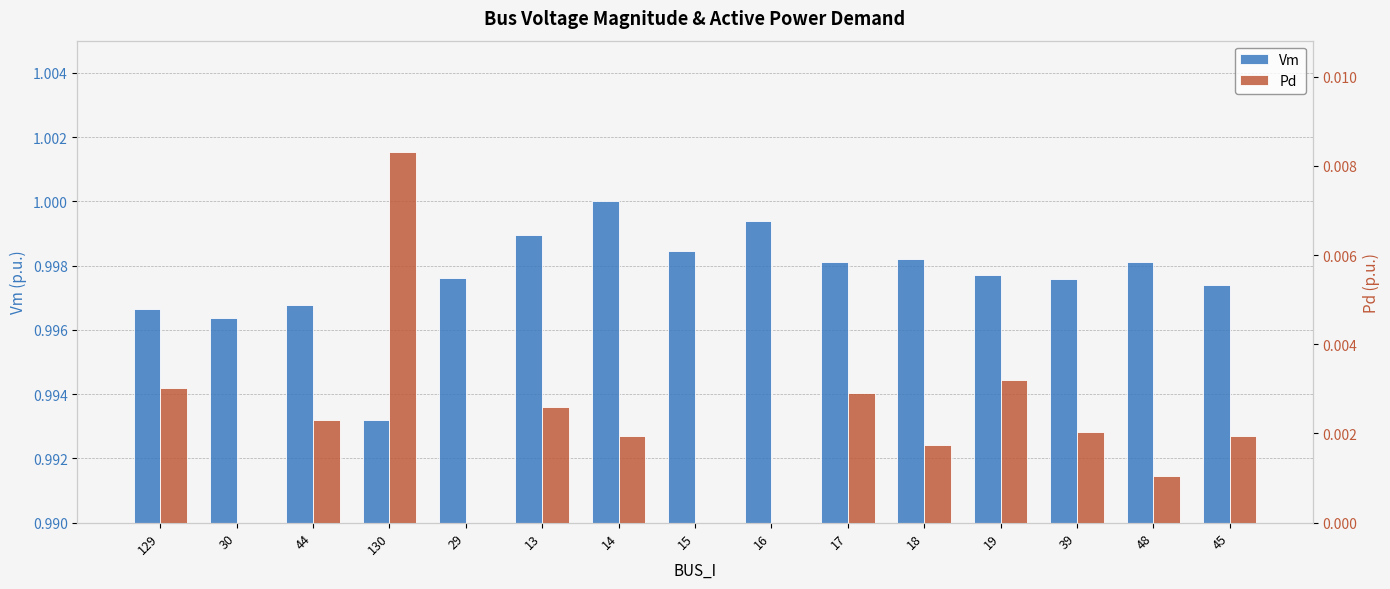

How many bars are there in total?

30